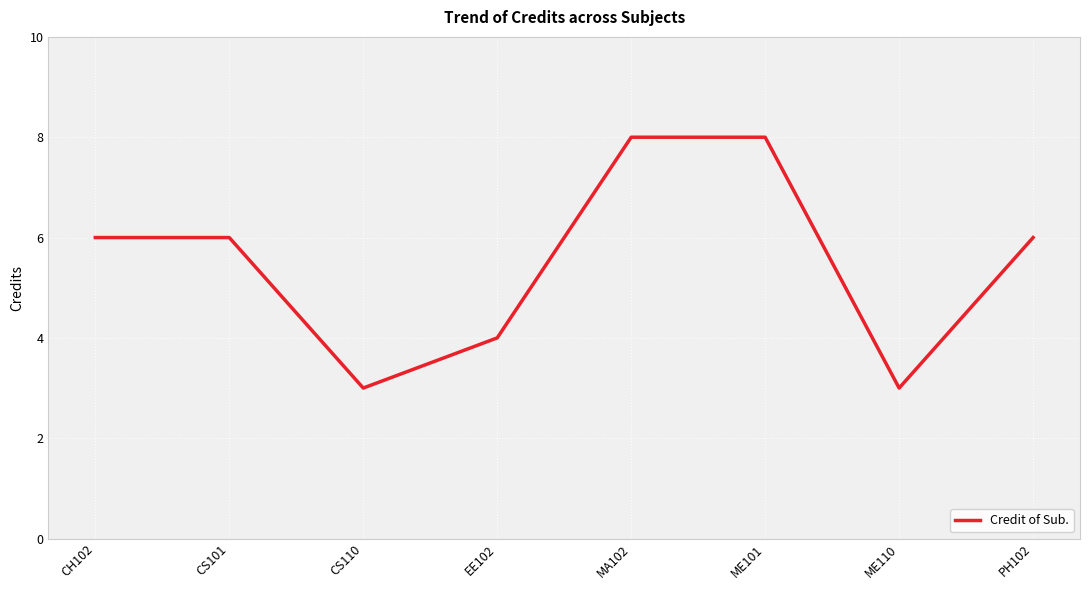

What is the minimum value shown in the chart?

3